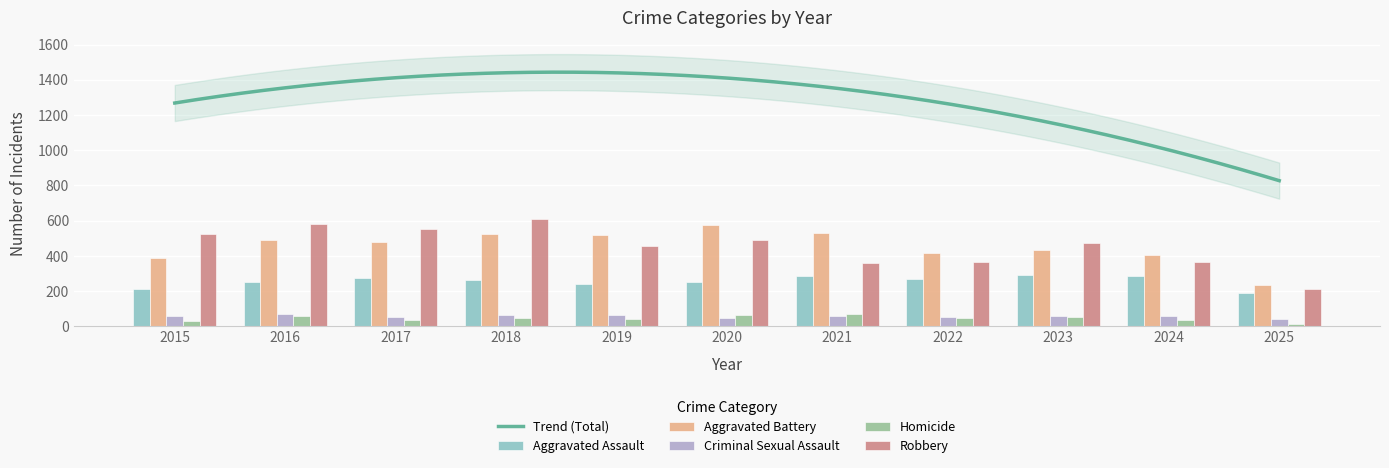

What is the sum of all Aggravated Assault values?

2805